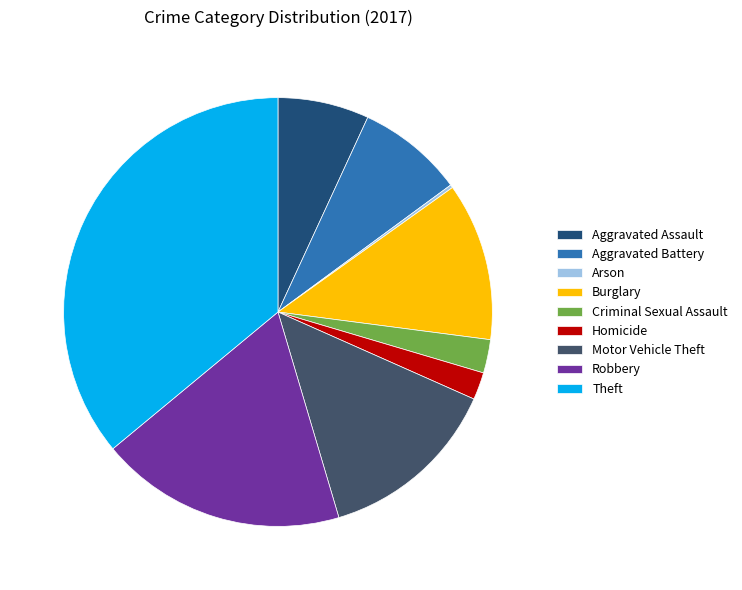

Is the sum of Criminal Sexual Assault and Motor Vehicle Theft greater than half?

No